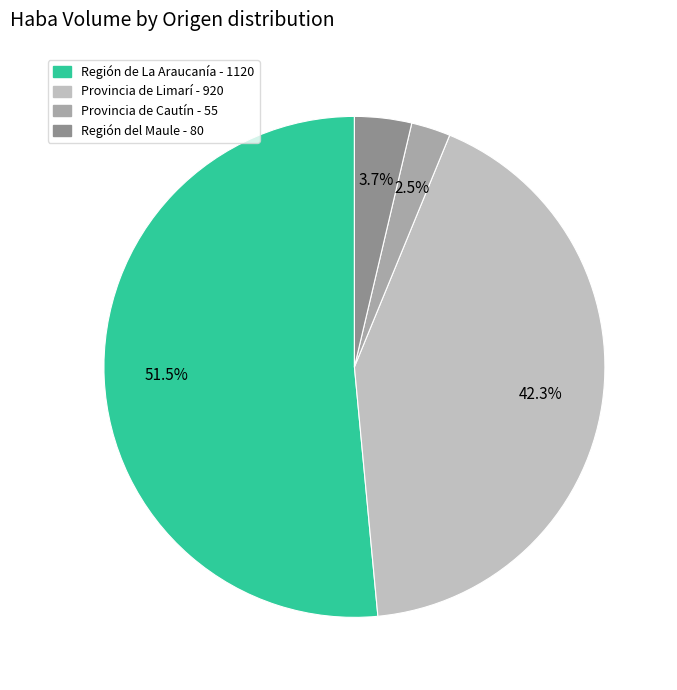

Does any single category account for the majority?

Yes